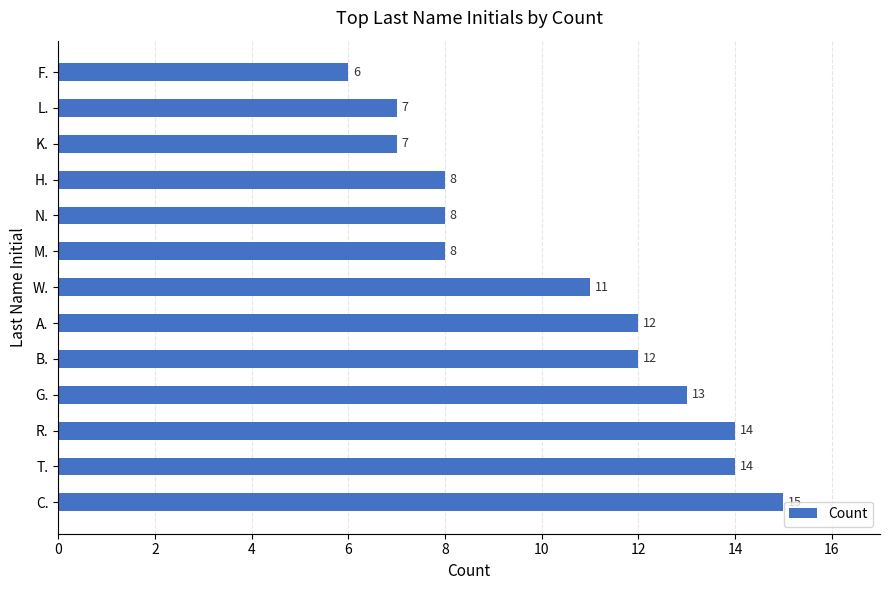

Approximately how many times larger is the value at C. compared to M.?

1.9